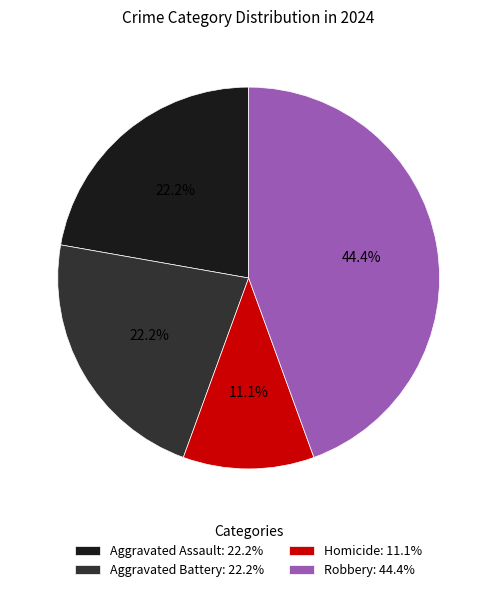

The Robbery slice represents 44% of the pie. True or false?

True